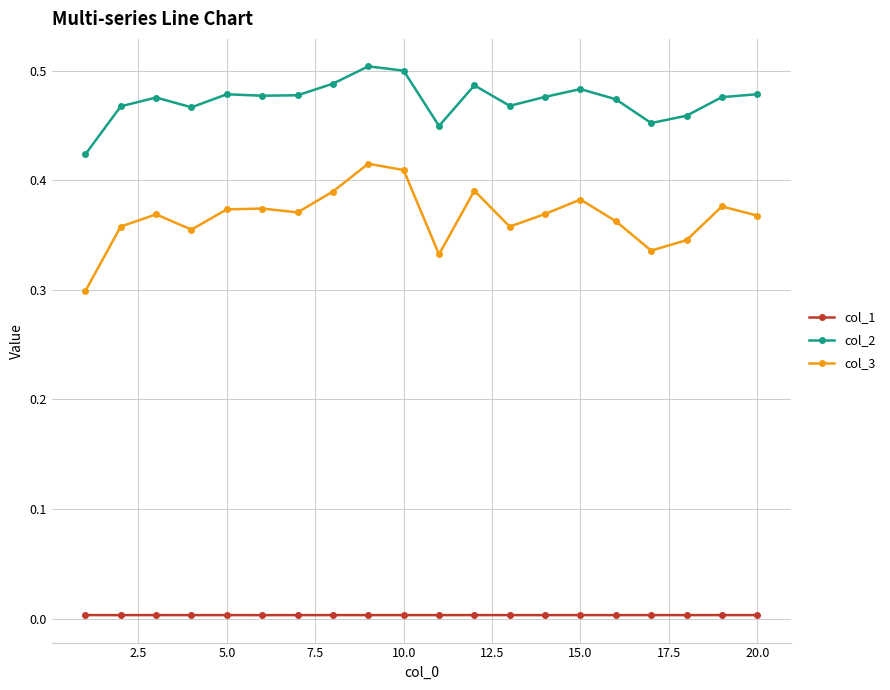

Which series has the largest total across all categories?

col_2